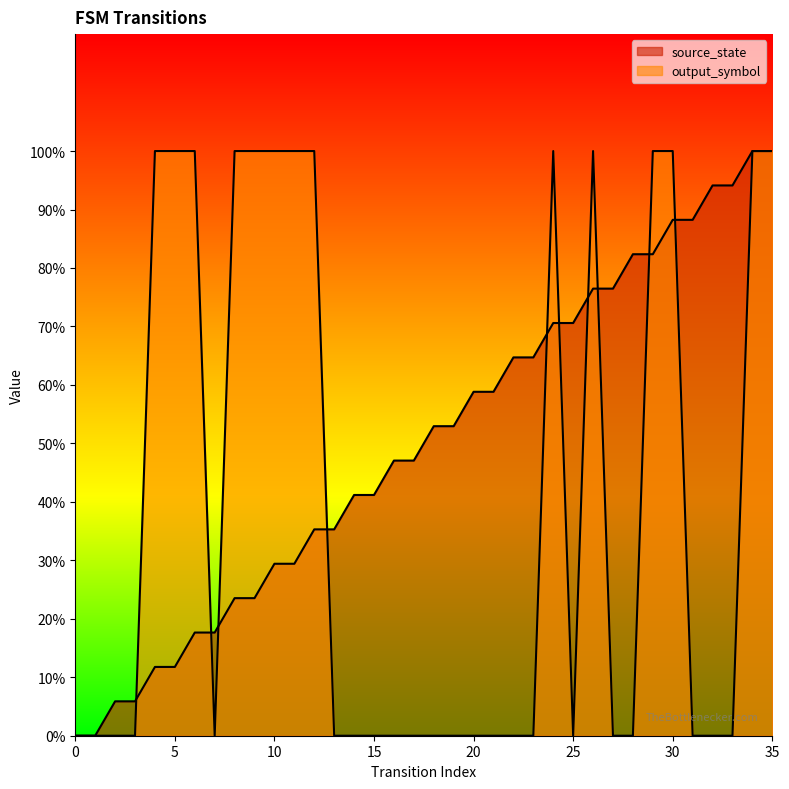

In output_symbol, how many points are higher than both neighbors (excluding endpoints)?

2